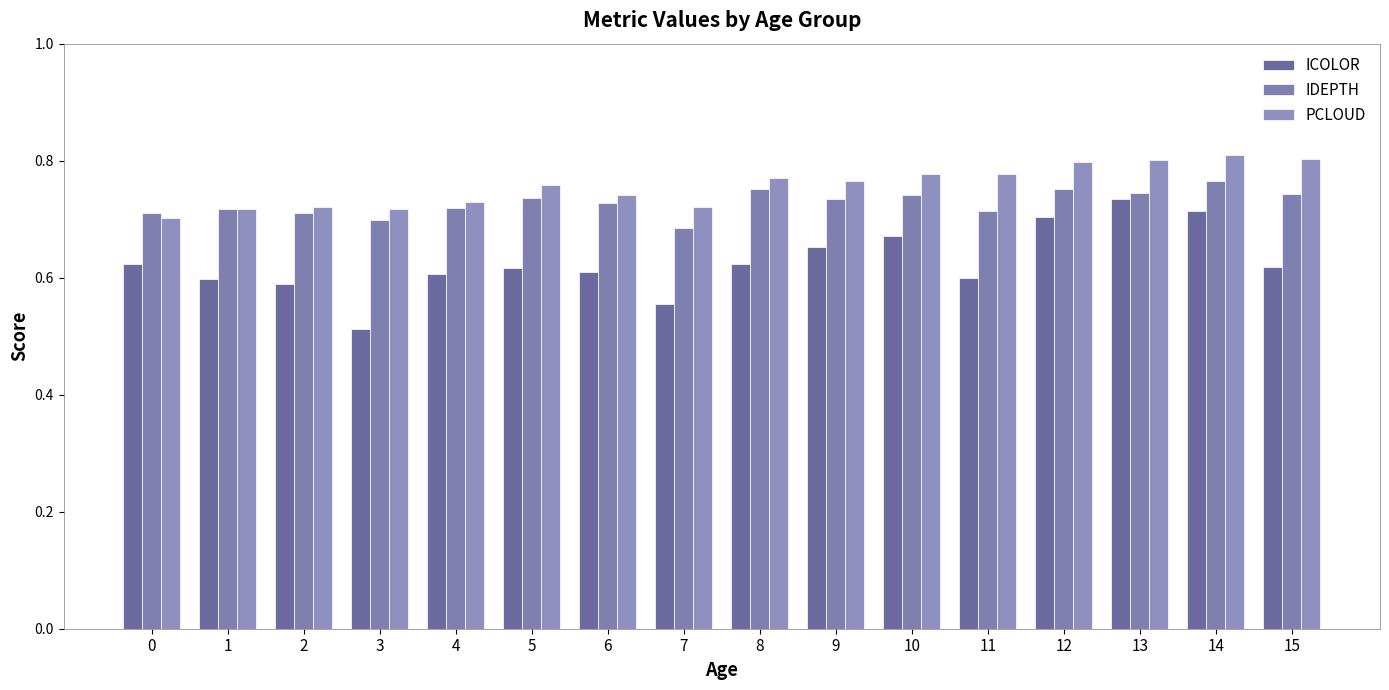

Are the bars horizontal?

No